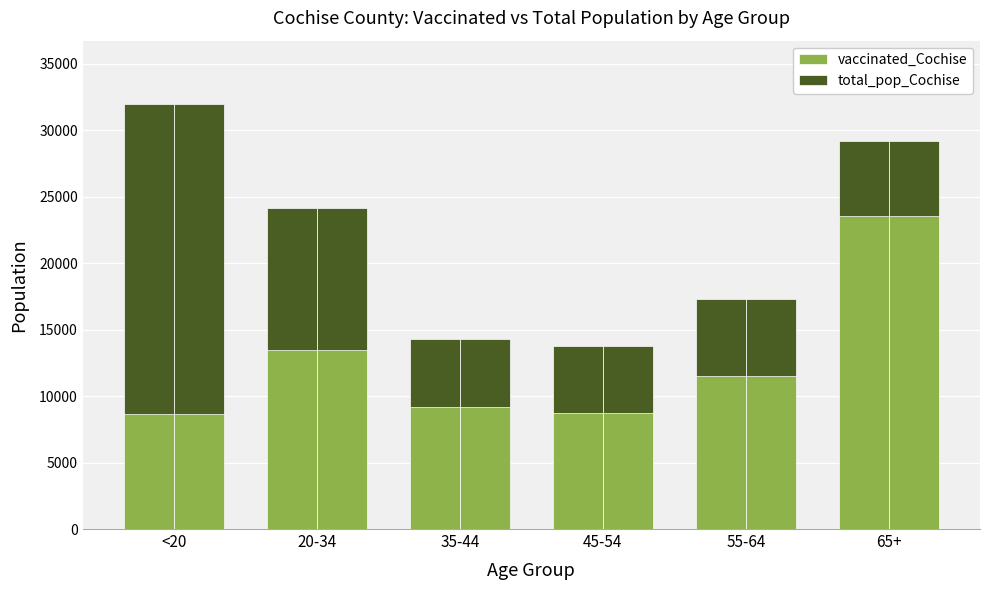

Read the vaccinated_Cochise value at 35-44.

9205